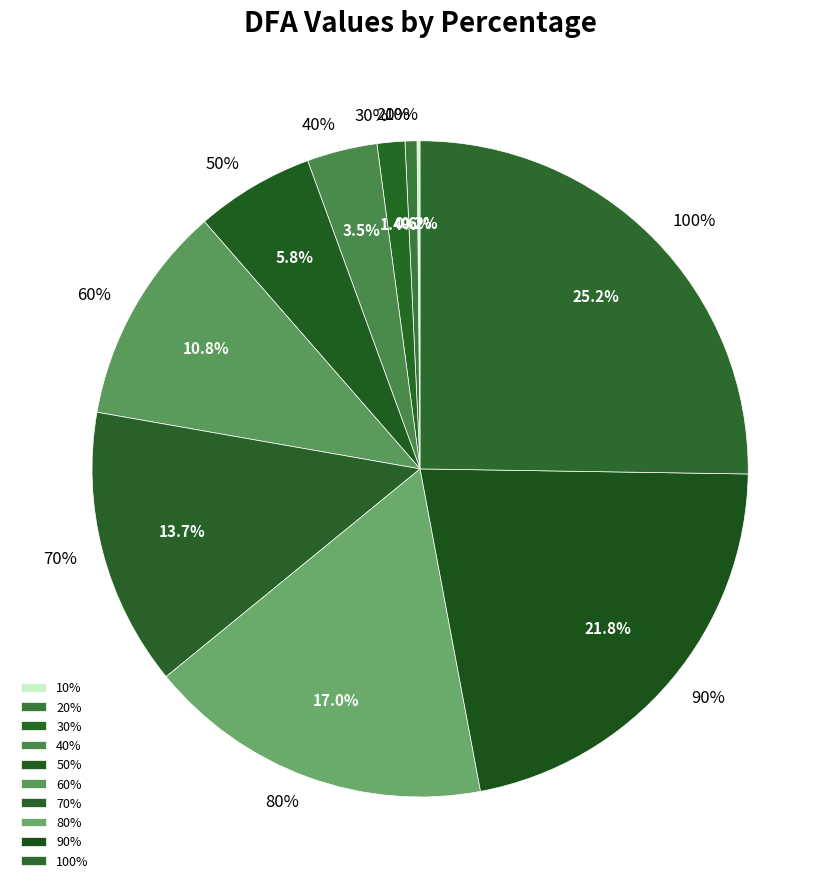

Which has a higher value, 100% or 80%?

100%